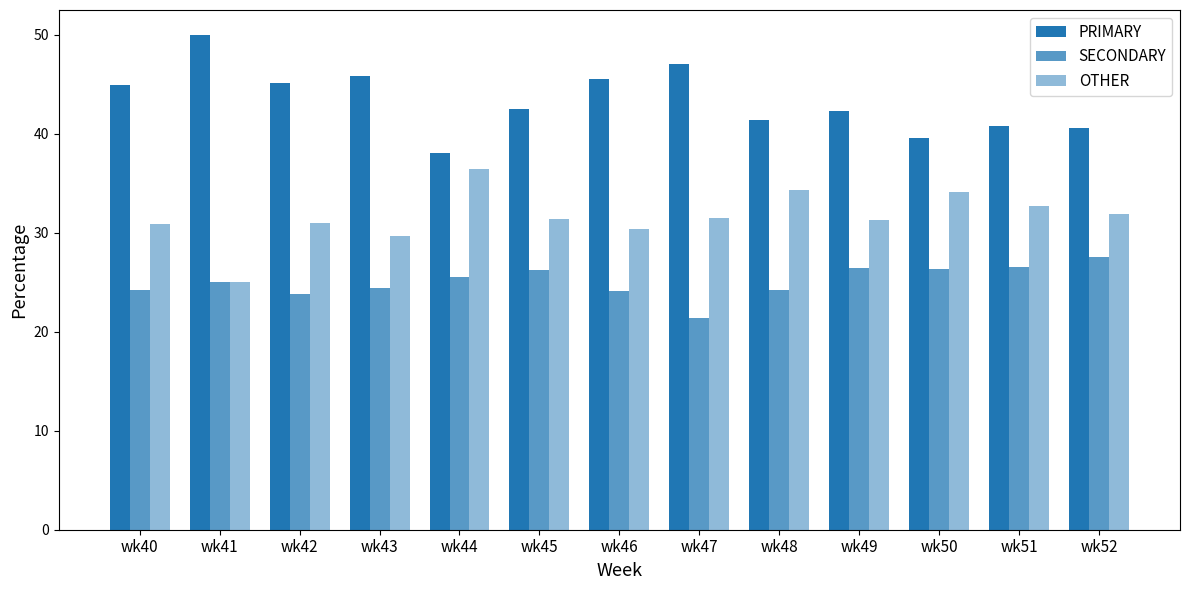

Is it true that OTHER equals 21.0 at wk45?

False